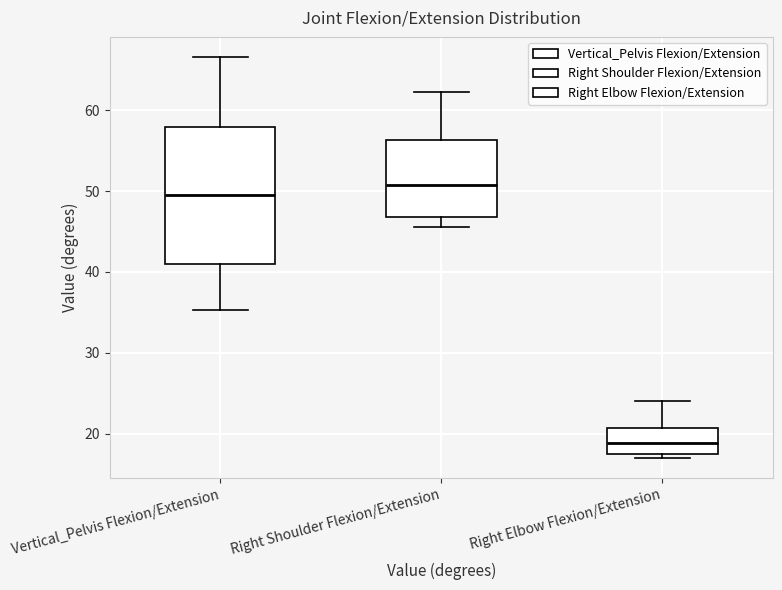

Reading left to right, transcribe this box plot: for each box, give where its median line is, the range the box spans, and where its two whiskers end, as read against the y-axis. The values are not printed on the chart, so give them approximately, as read against the axis.

Vertical_Pelvis Flexion/Extension: median 50, box 41 to 58, whiskers 35 to 67
Right Shoulder Flexion/Extension: median 51, box 47 to 56, whiskers 46 to 62
Right Elbow Flexion/Extension: median 19, box 17 to 21, whiskers 17 (just below the box's lower edge) to 24